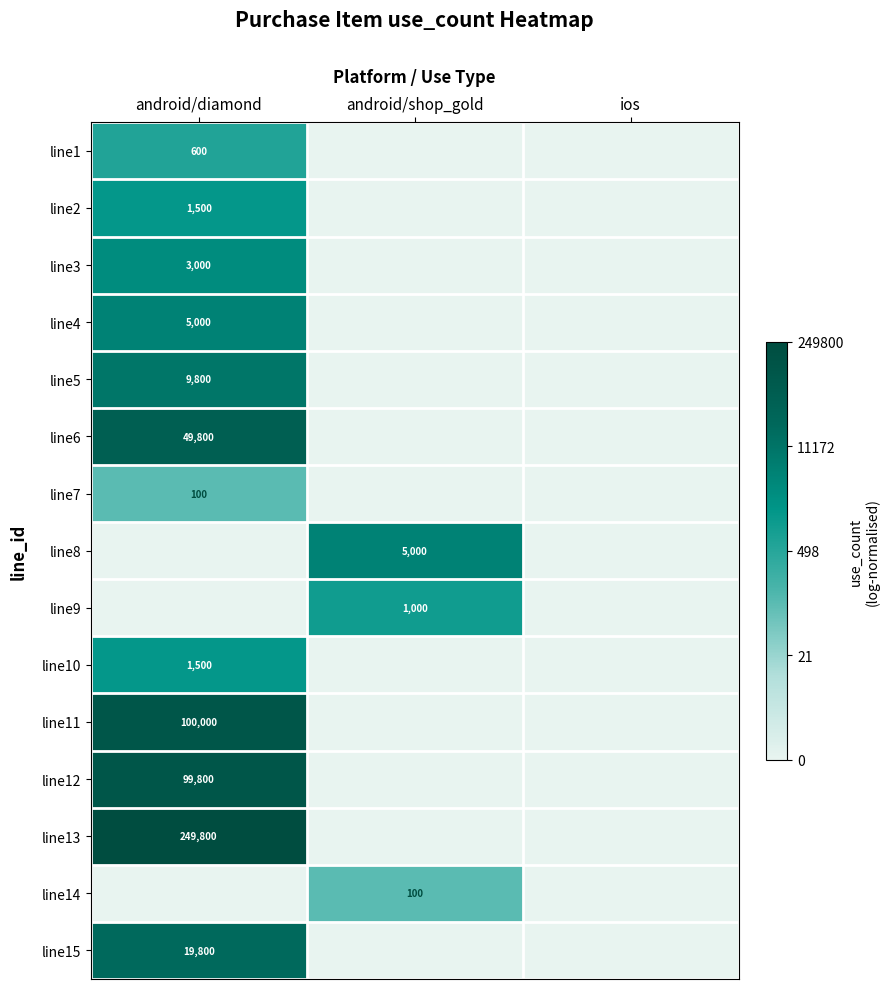

Where is line4 nearest to the value 0?

android/shop_gold